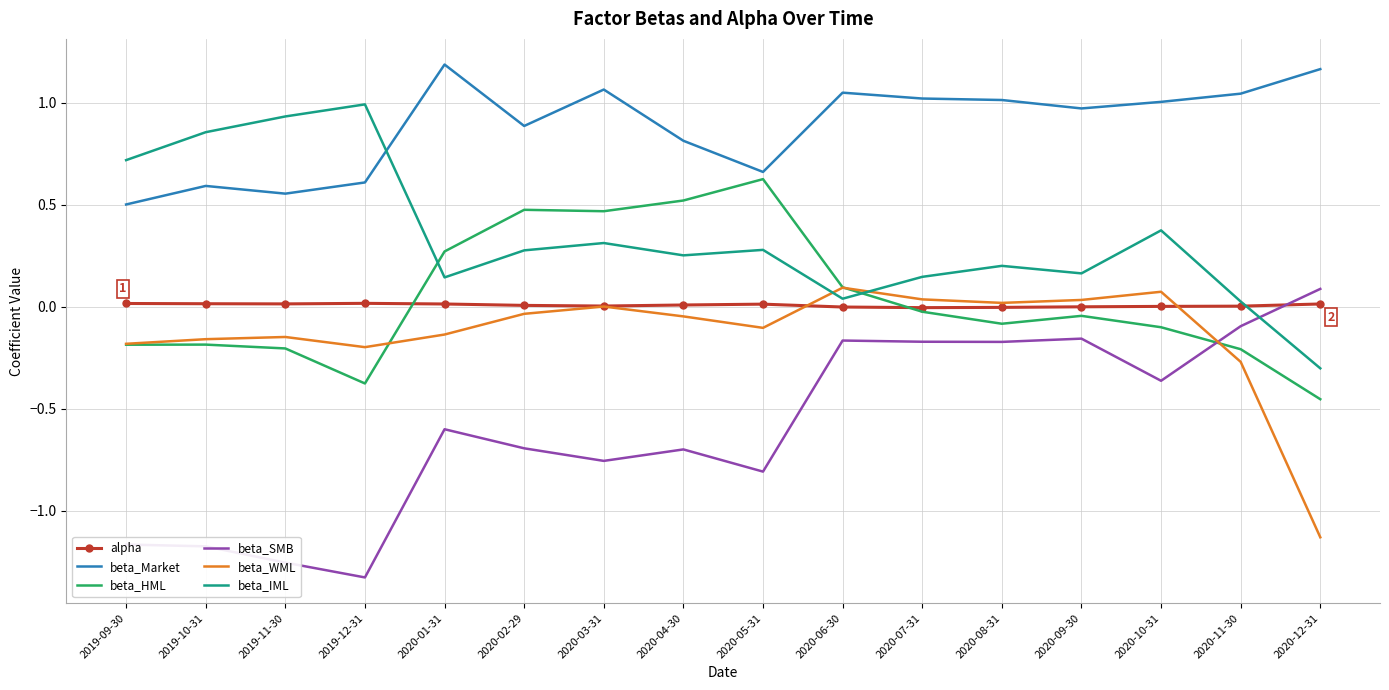

Where do beta_IML and beta_WML first cross each other?

2020-05-31 and 2020-06-30